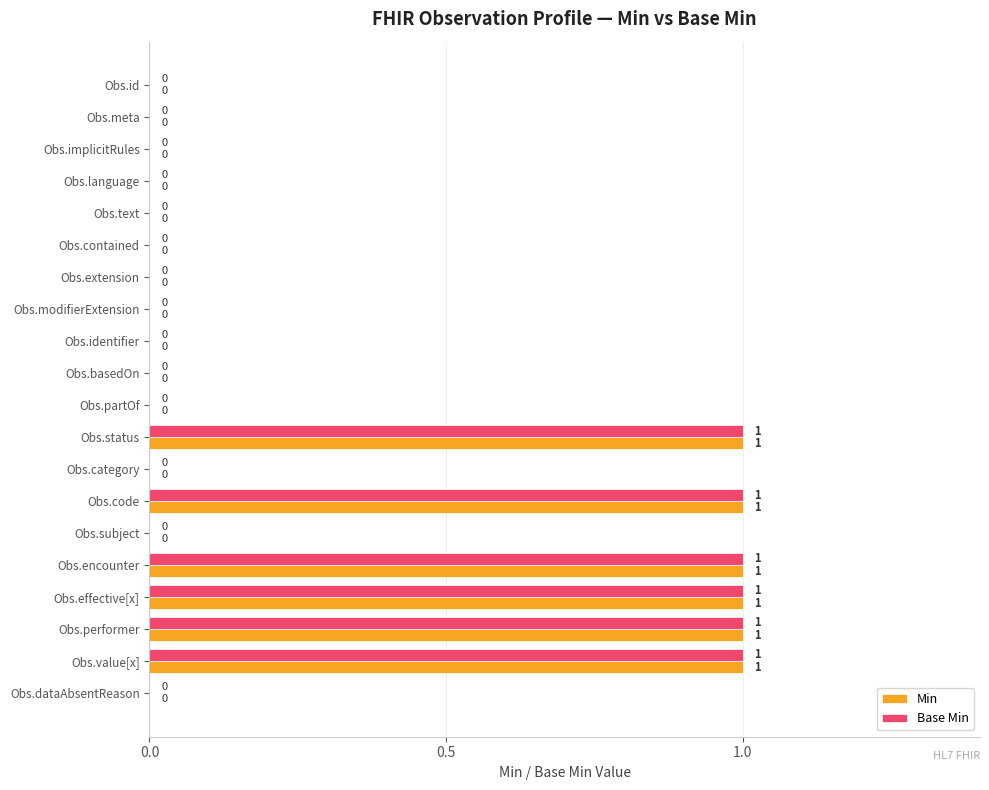

True or false: Min has a value of 1 at Obs.encounter.

True